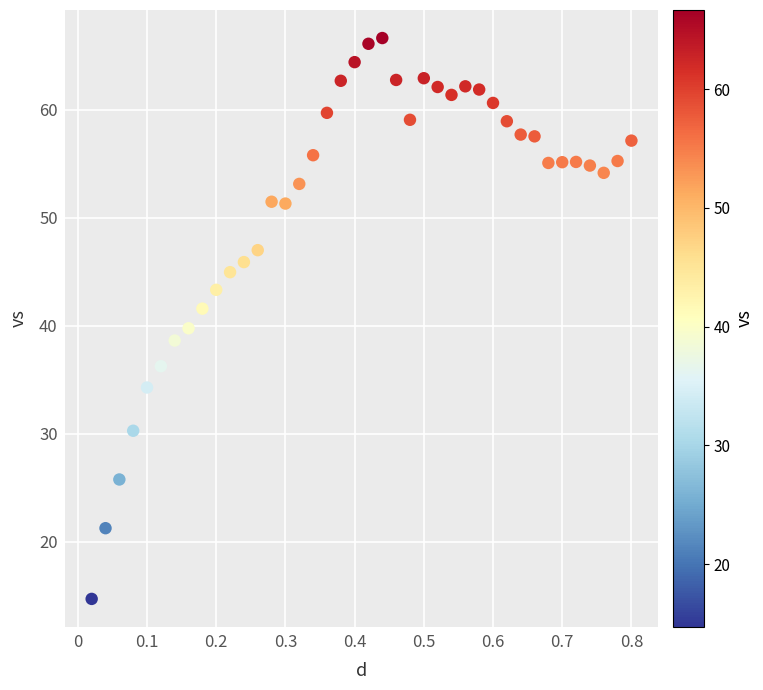

What is the range of X values (max minus min)?

0.8